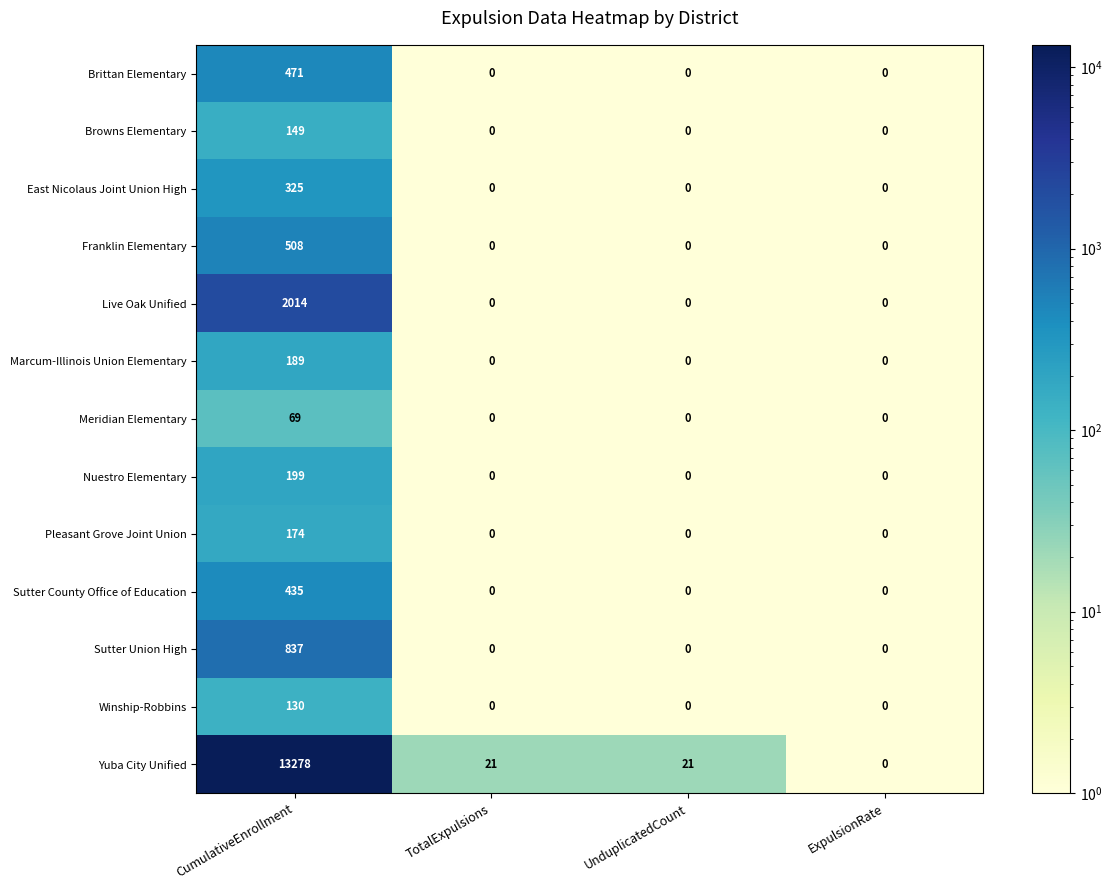

Which series has the largest total across all categories?

Yuba City Unified